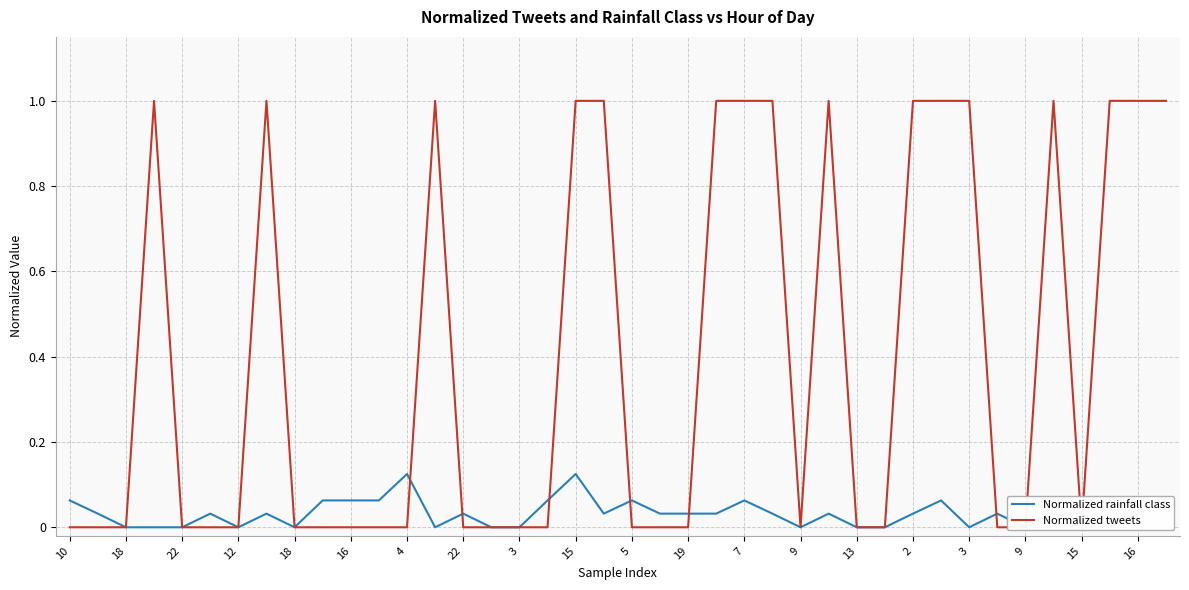

What is the difference between the maximum and minimum values in the Normalized tweets series?

1.0